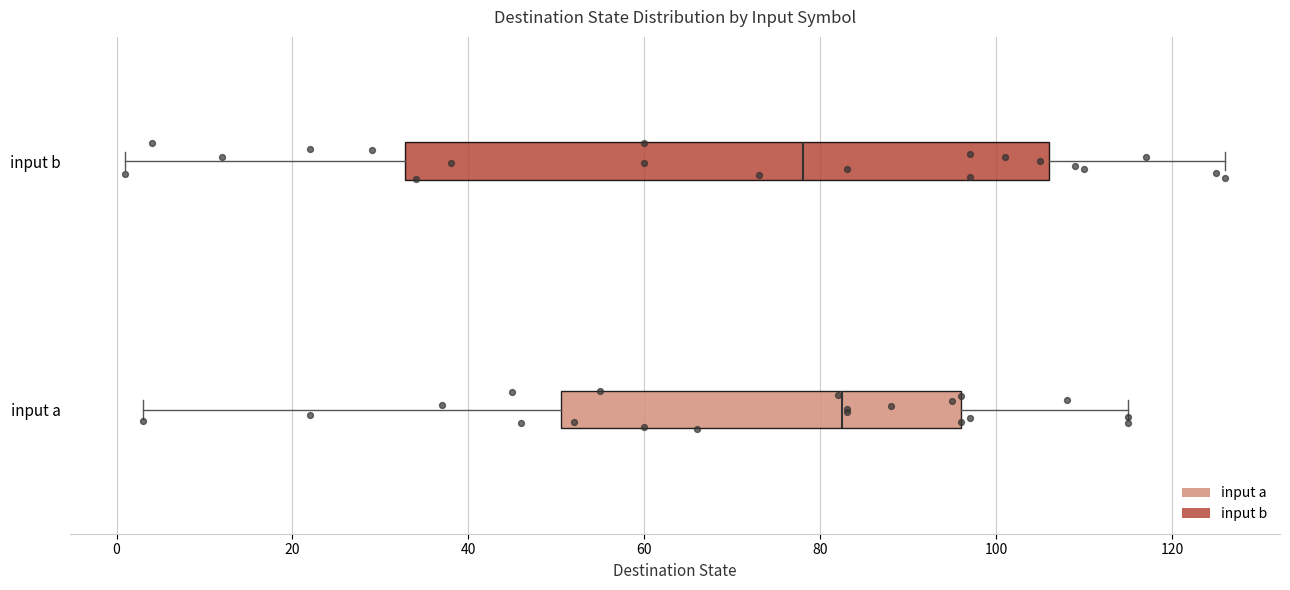

Reading bottom to top, transcribe this box plot: for each box, give where its median line is, the range the box spans, and where its two whiskers end, as read against the x-axis. The values are not printed on the chart, so give them approximately, as read against the axis.

input a: median 82, box 50 to 96, whiskers 4 to 116
input b: median 78, box 32 to 106, whiskers 2 to 126